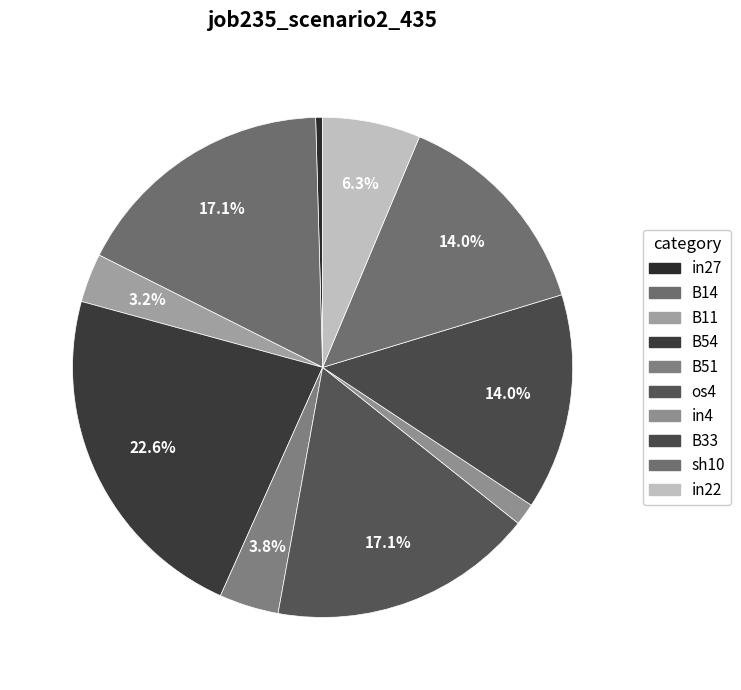

Between B14 and B33, which is larger?

B14